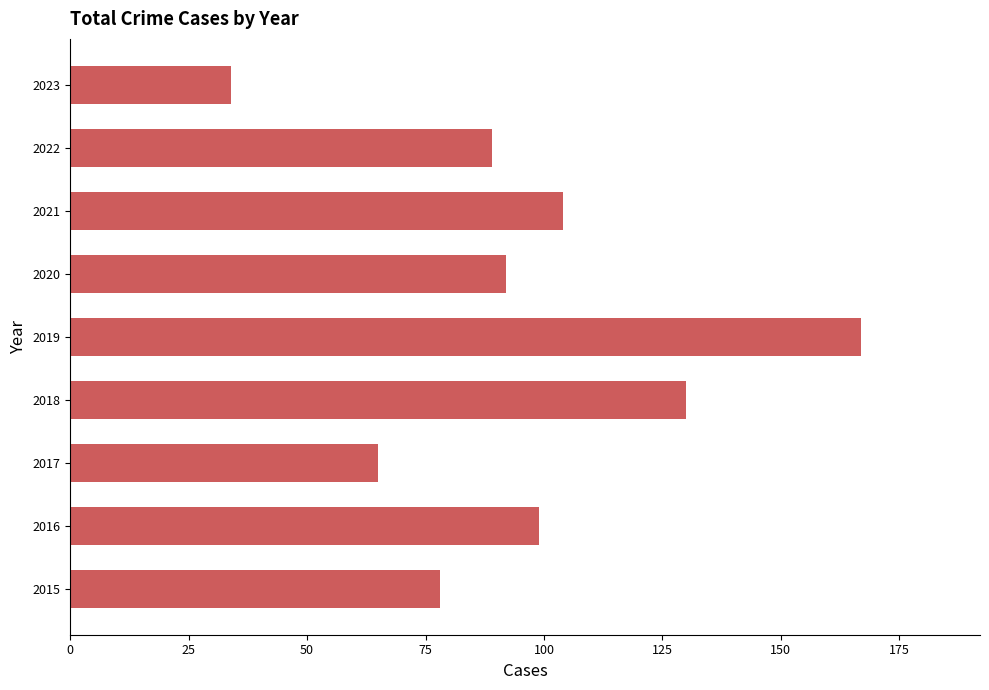

Does the chart contain any negative values?

No